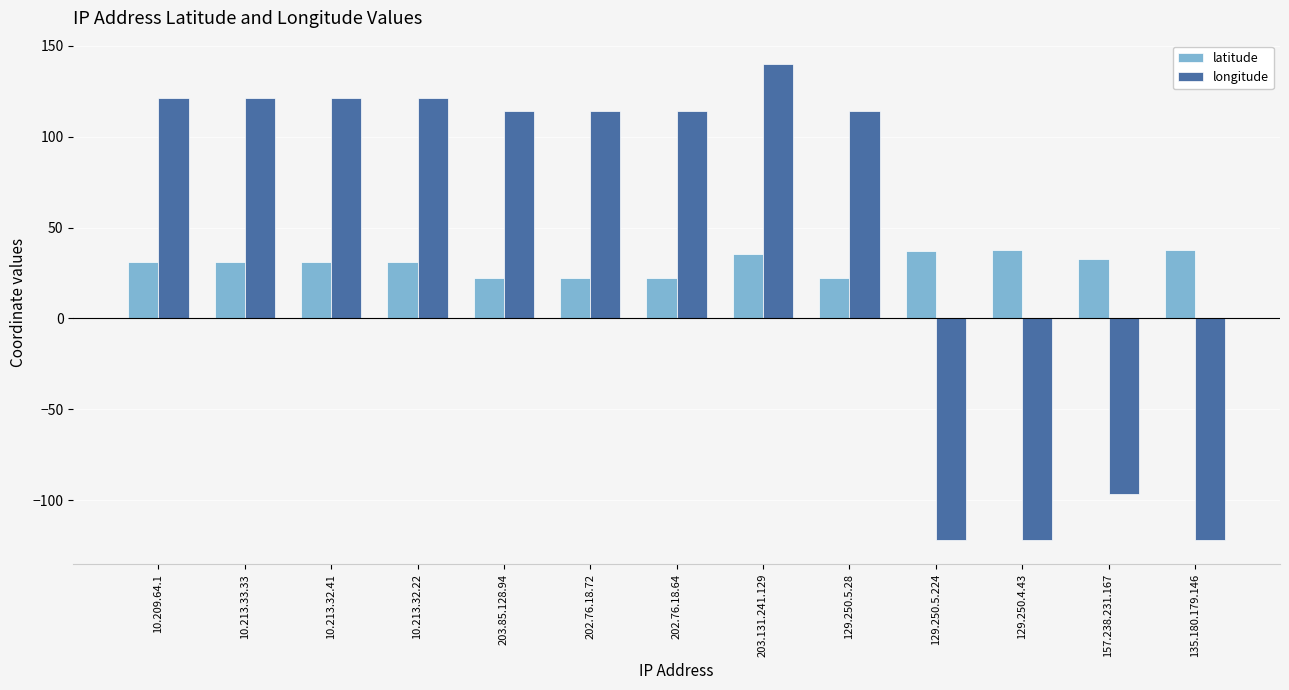

Which series has the largest total across all categories?

longitude